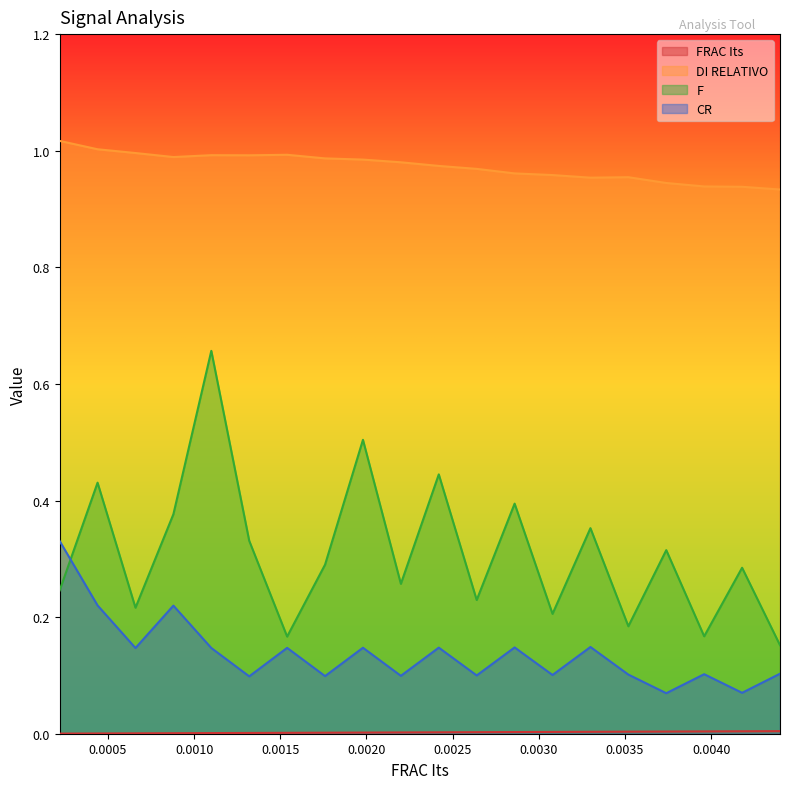

The CR series shows 0.3 at 0.00066. True or false?

False